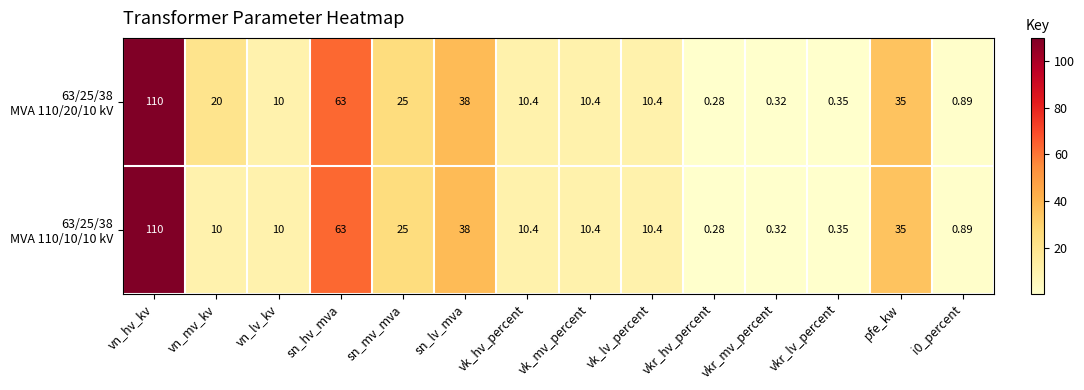

Which label corresponds to the smallest value in the chart?

vkr_hv_percent